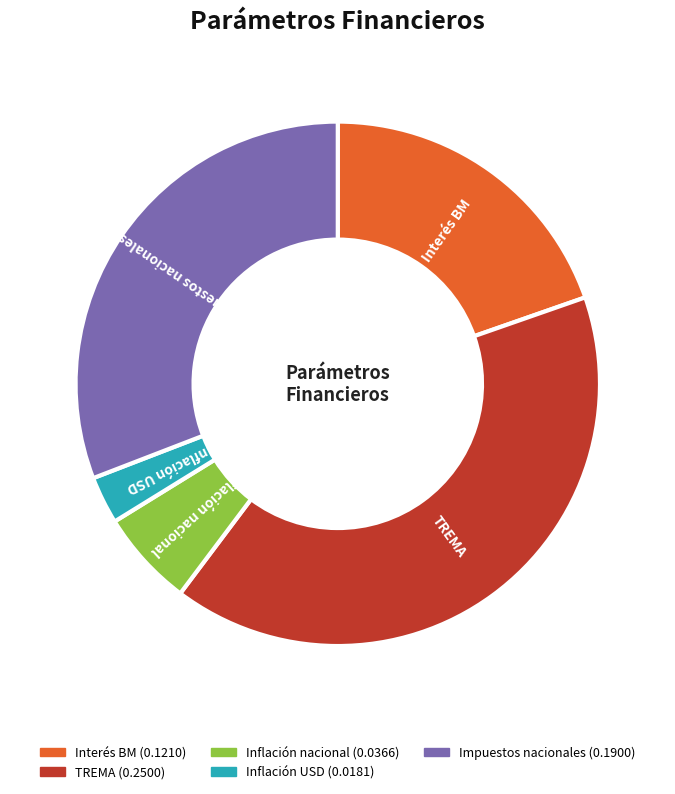

Does Impuestos nacionales account for over 50% of the chart?

No